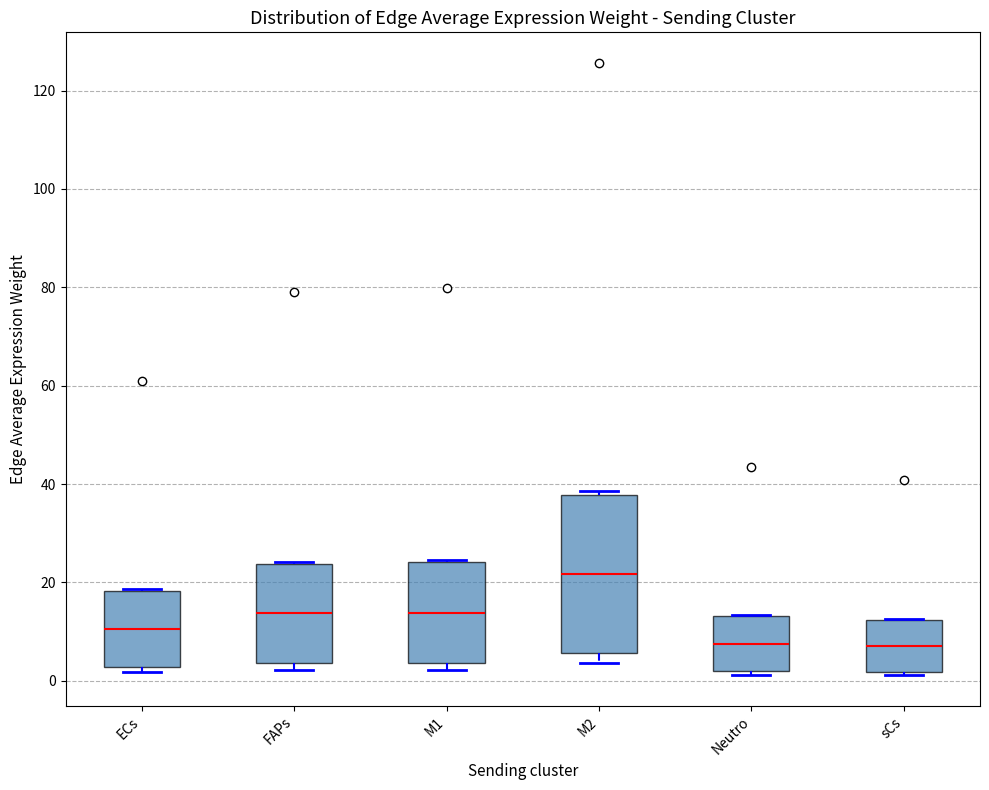

Reading left to right, read every box against the y-axis: the position of its median line, the range the box covers, and the ends of its whiskers. The values are not printed on the chart, so give them approximately, as read against the axis.

ECs: median 10, box 2 to 18, whiskers 2 (just below the box's lower edge) to 18
FAPs: median 14, box 4 to 24, whiskers 2 to 24
M1: median 14, box 4 to 24, whiskers 2 to 24
M2: median 22, box 6 to 38, whiskers 4 to 38 (just above the box's upper edge)
Neutro: median 8, box 2 to 14, whiskers 2 (just below the box's lower edge) to 14
sCs: median 8, box 2 to 12, whiskers 2 (just below the box's lower edge) to 12